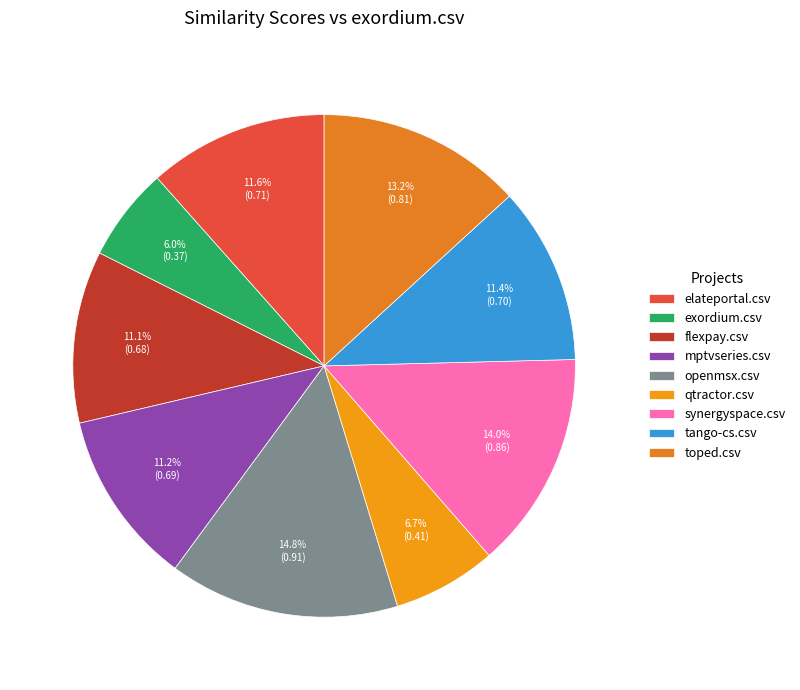

Count the number of slices in the pie.

9